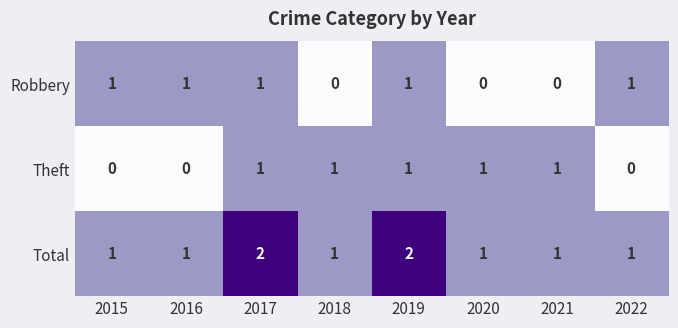

What is the sum of the Total values at 2022 and 2017?

3